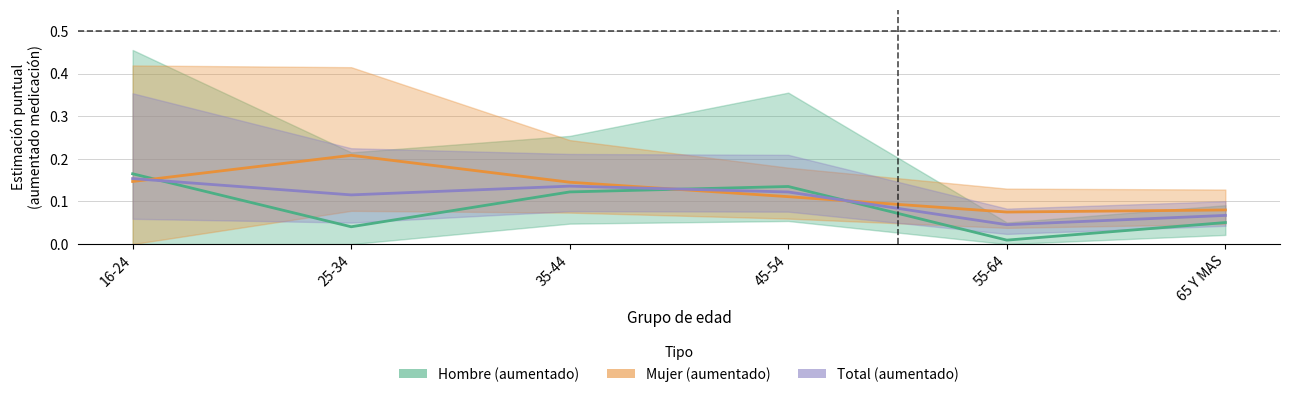

How many interior local valleys does the Total (aumentado) series have?

2